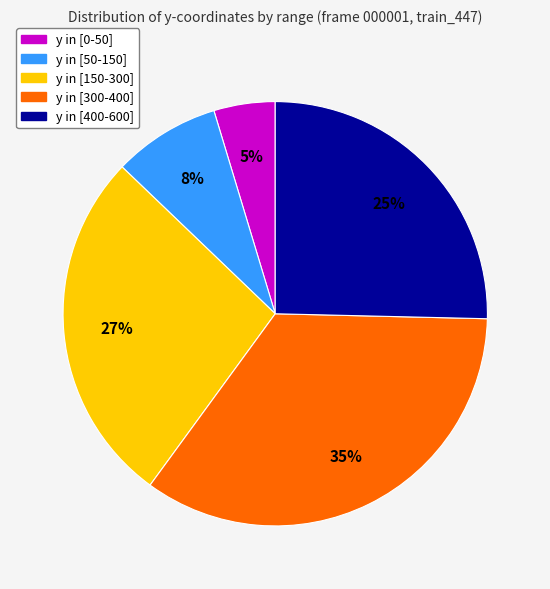

To the nearest percent, what is the difference between the y in [150-300] and y in [0-50] slice percentages?

22%